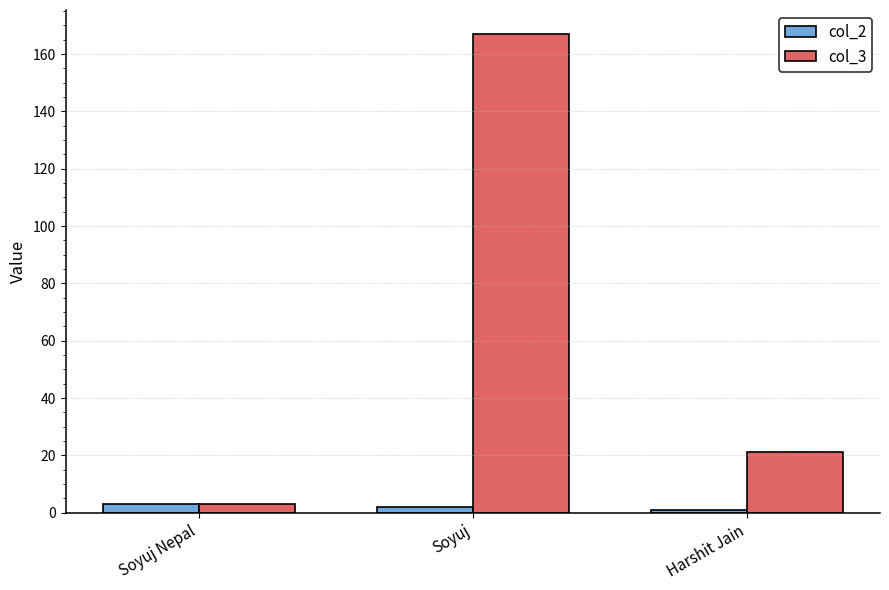

Reading left to right, extract all data points from this chart.

col_2: Soyuj Nepal=3	Soyuj=2	Harshit Jain=1
col_3: Soyuj Nepal=3	Soyuj=167	Harshit Jain=21